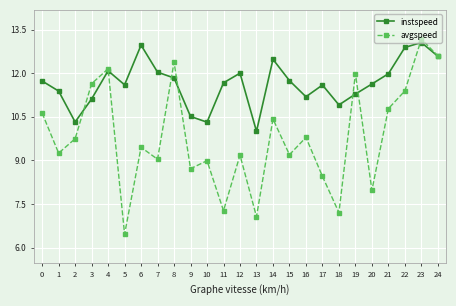

How many data points in instspeed are above 11?

20